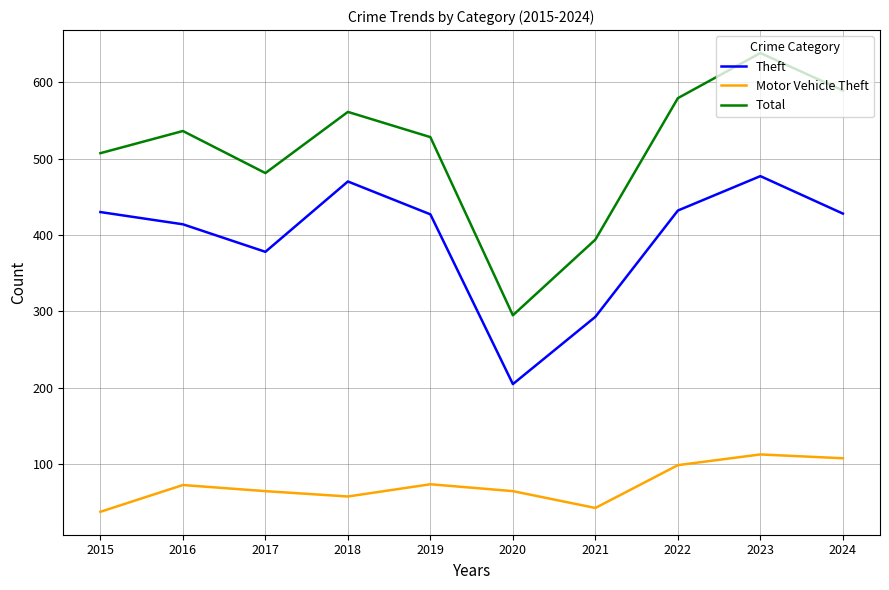

How many categories are shown in the chart?

10